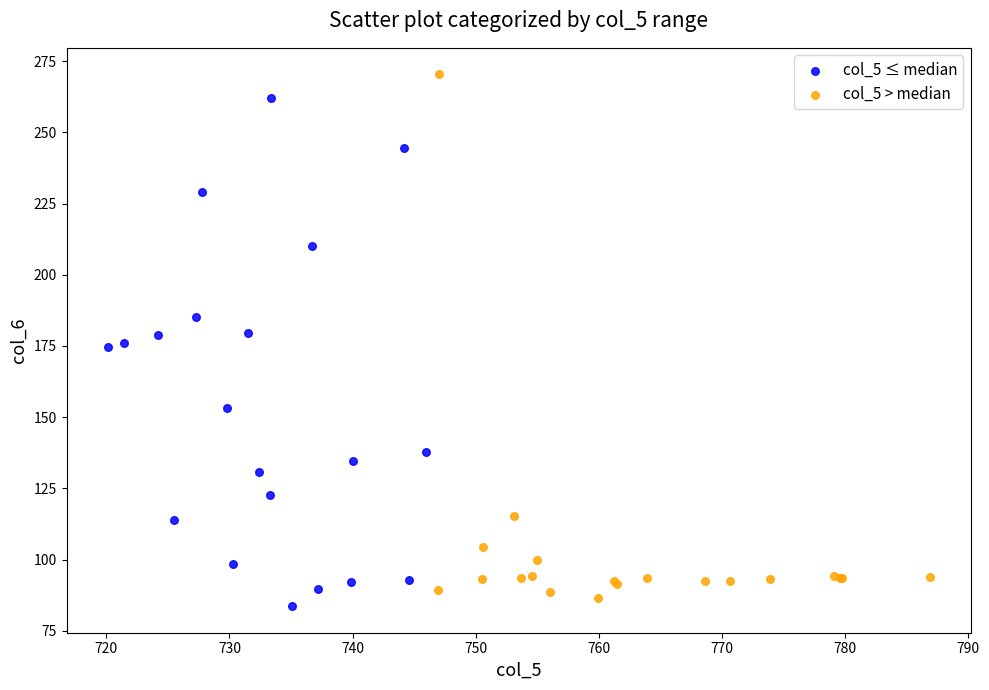

Which series reaches the maximum Y coordinate?

col_5 > median